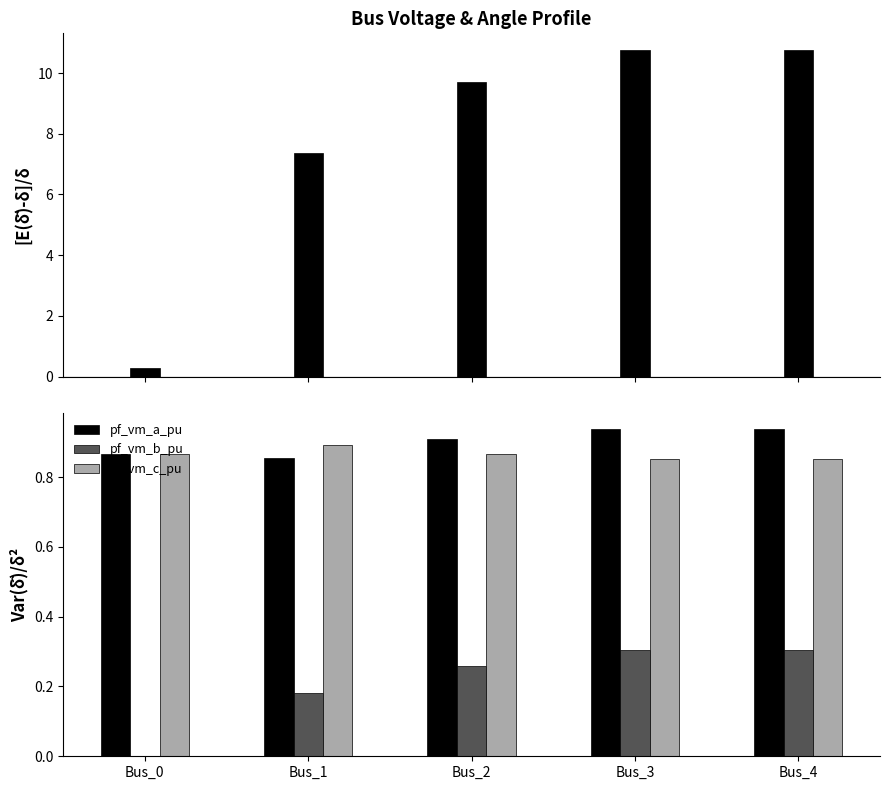

Which series has the largest total across all categories?

pf_va_a_degree